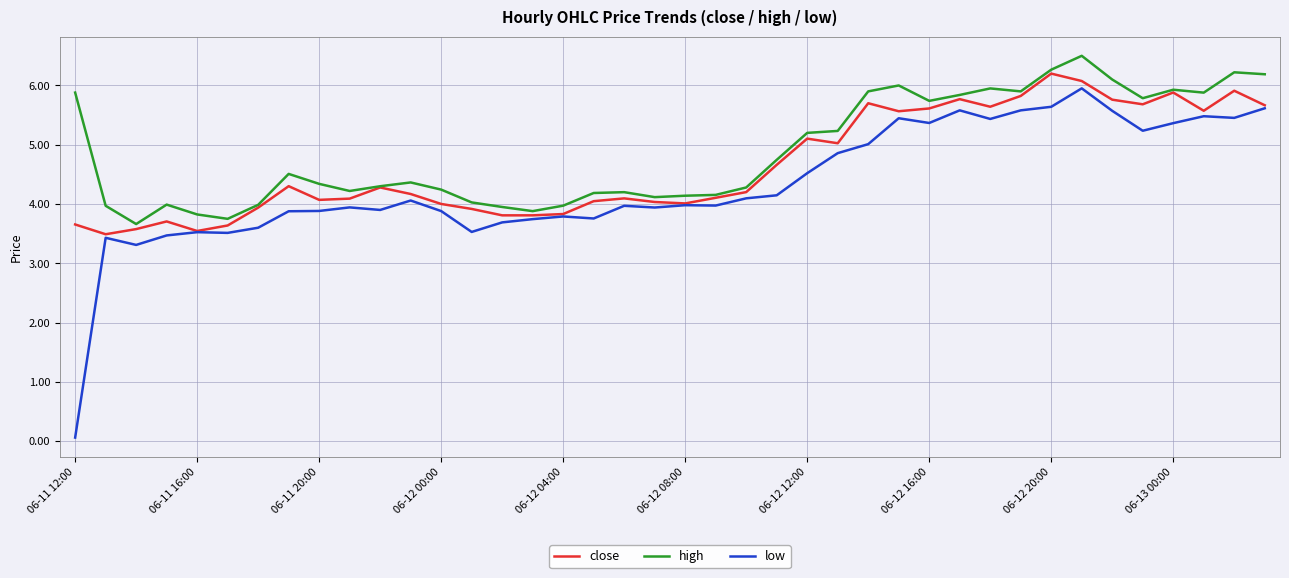

What is the maximum value shown in the chart?

6.5